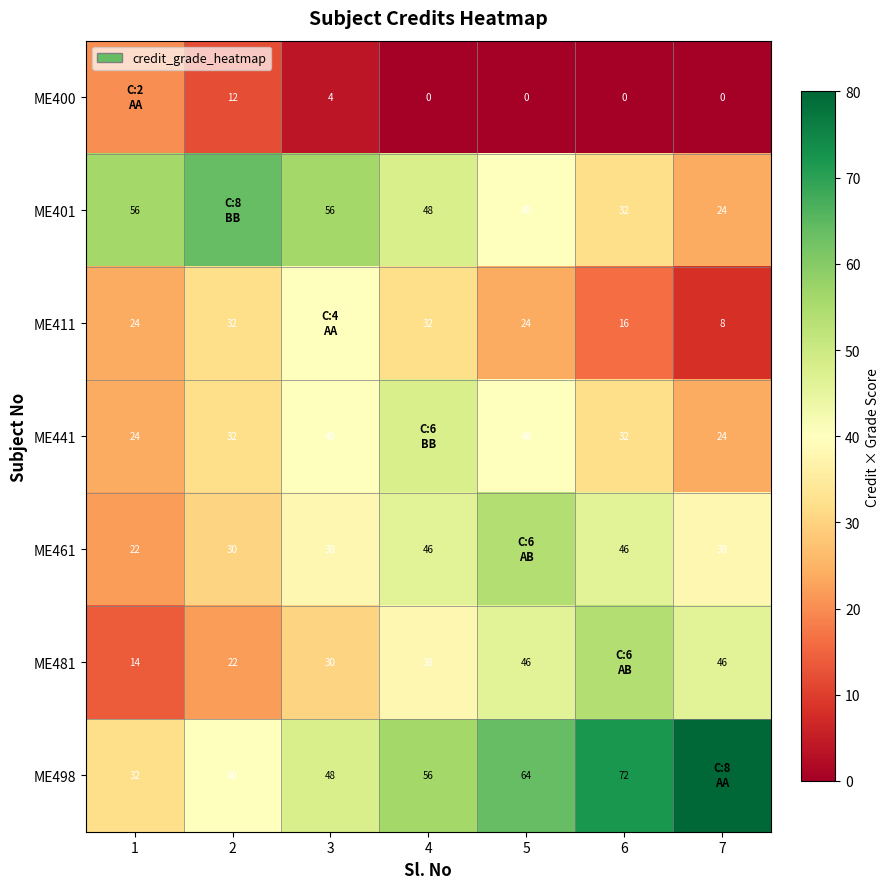

What is the greatest value displayed?

80